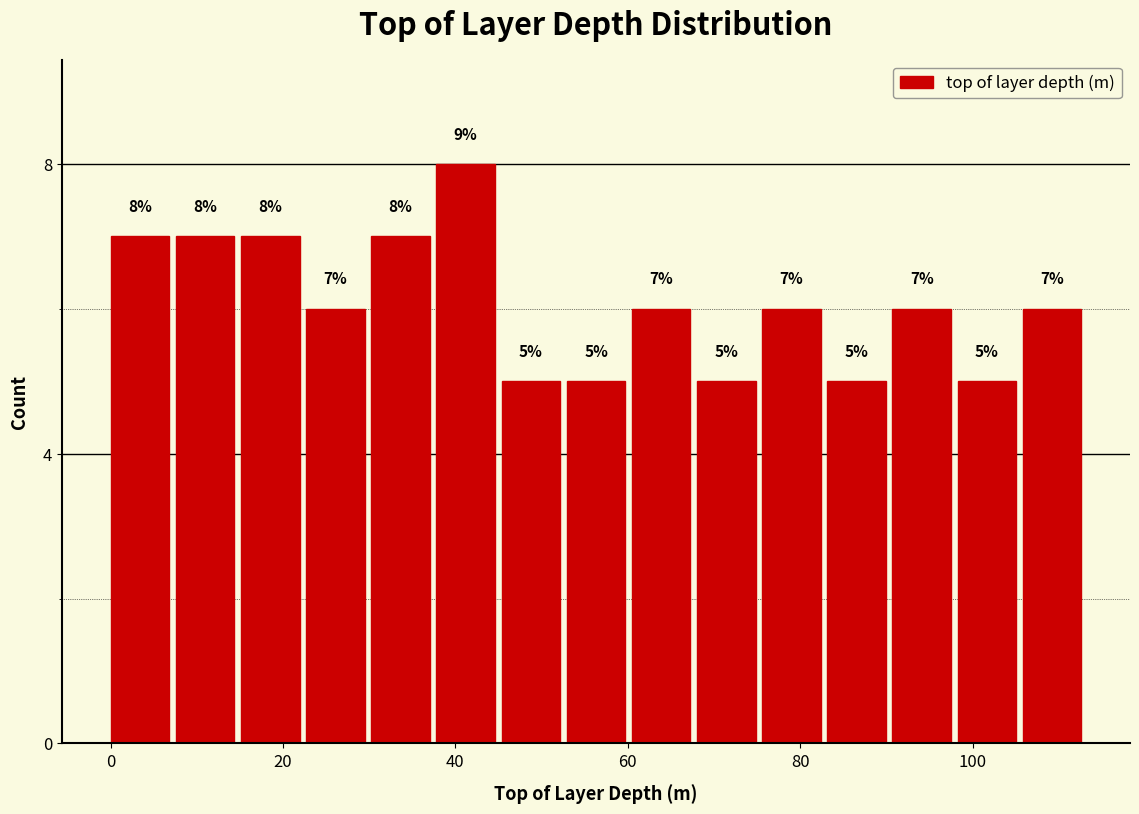

Around what value on the x-axis is the tallest bar? Give the approximate position of its centre, as read against the axis.

42